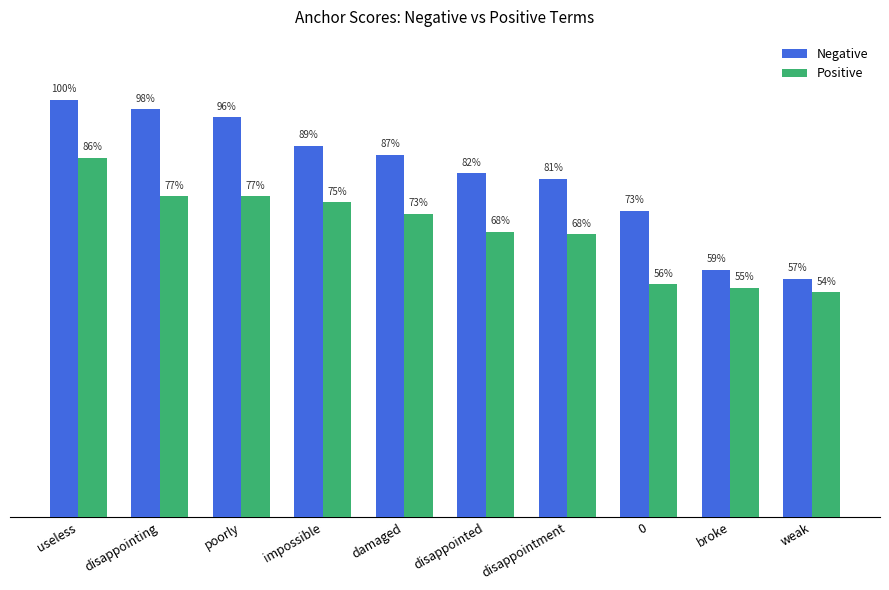

Does the chart contain any negative values?

No